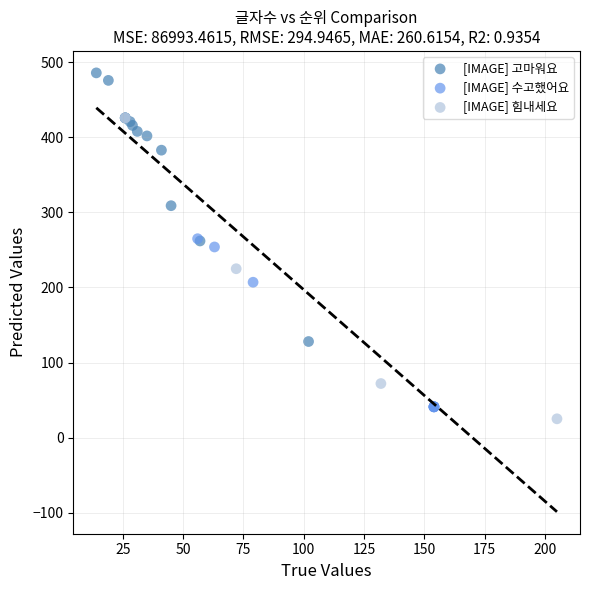

Which series has the largest Y range (max minus min)?

[IMAGE] 힘내세요